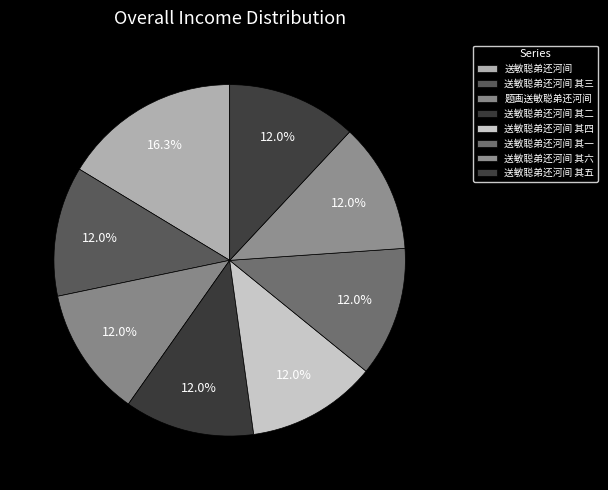

To the nearest percent, what is the combined percentage of 送敏聪弟还河间 其一 and 送敏聪弟还河间 其五?

24%